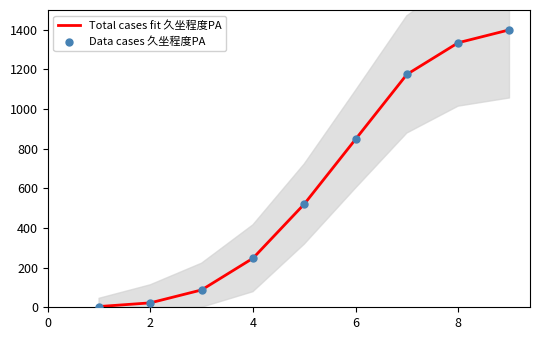

What is the highest value of the Total cases fit 久坐程度PA series?

1400.0